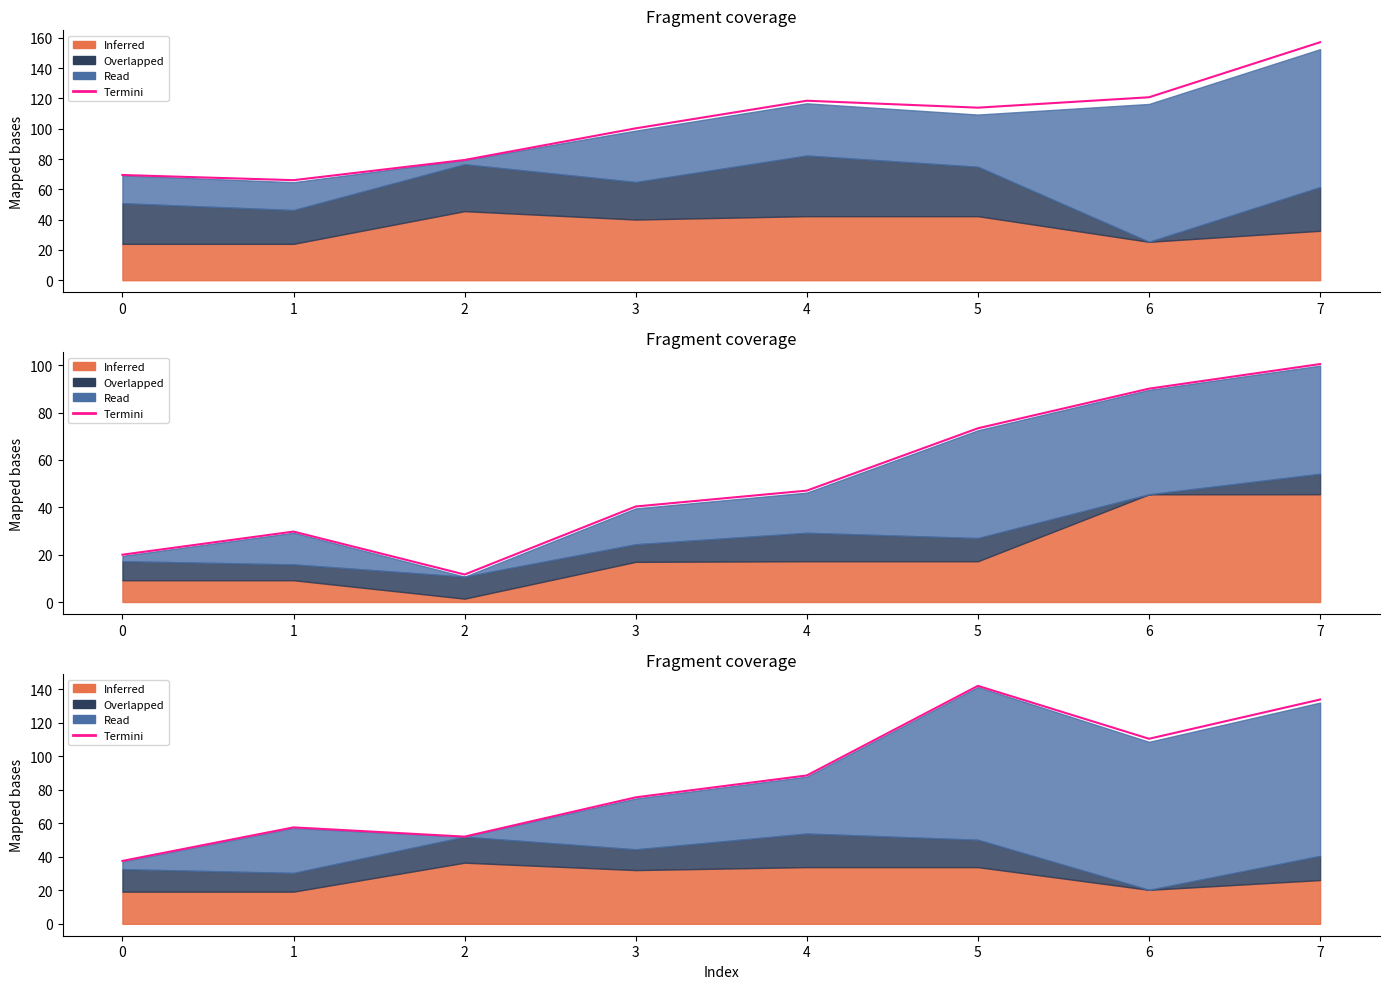

Reading left to right, what are all the values shown in this chart?

37.5	57.5	52.0	75.4	88.5	141.9	110.3	133.7